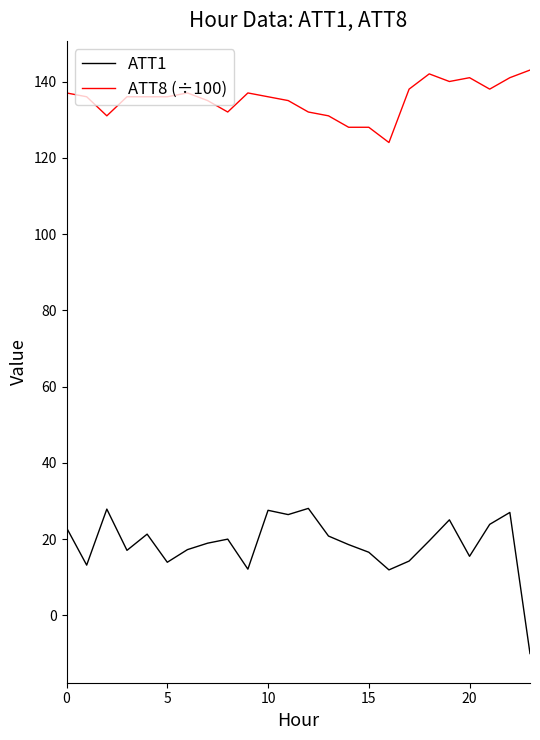

Rank the series by their maximum value, from highest to lowest.

ATT8 (÷100), ATT1